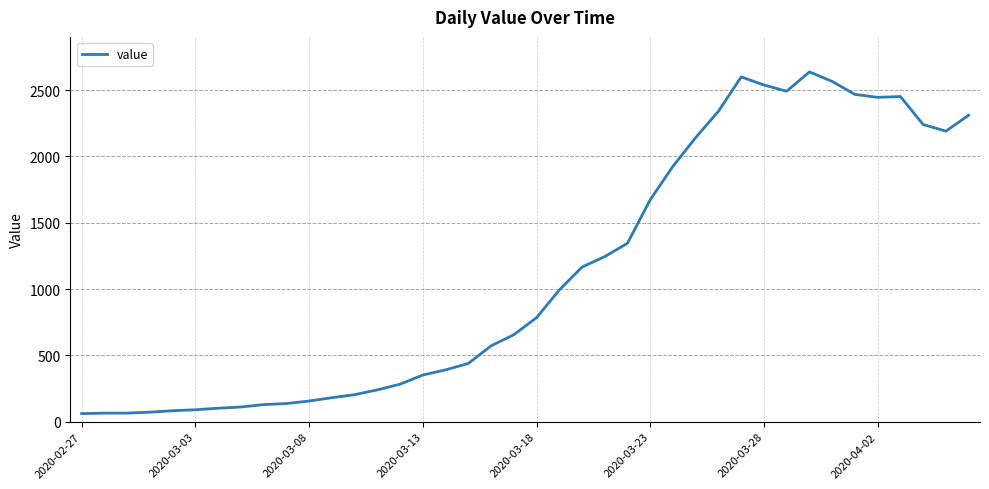

What is the difference between the maximum and minimum values?

2577